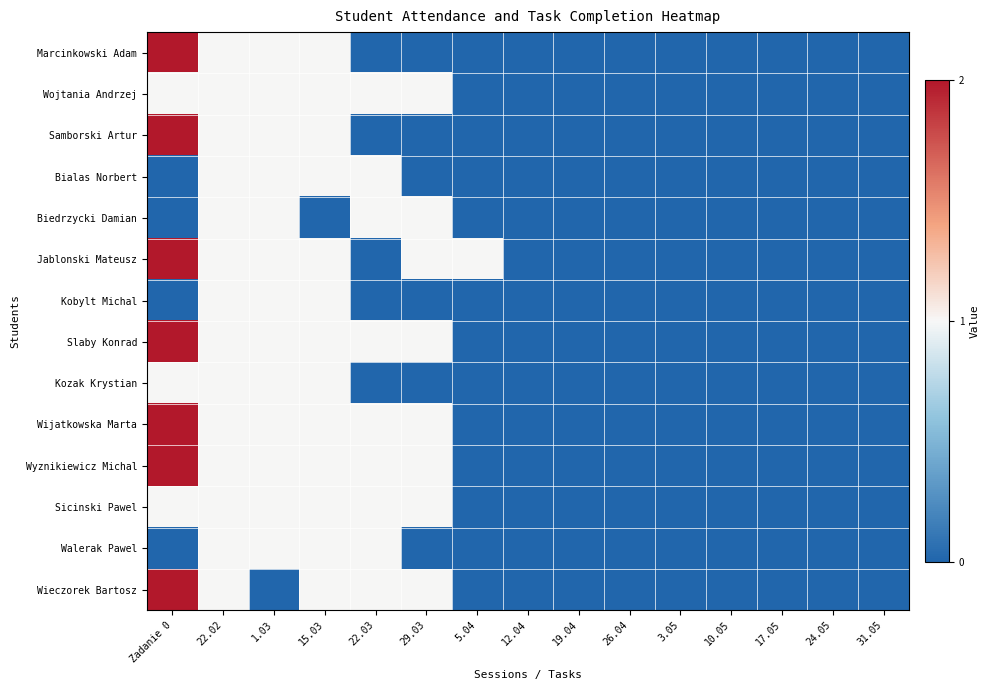

Between 19.04 and 3.05, which series saw the biggest shift?

Marcinkowski Adam